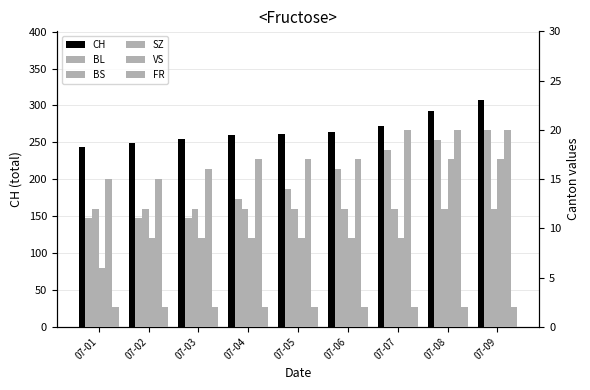

Which category has the highest value in the BS series?

07-01